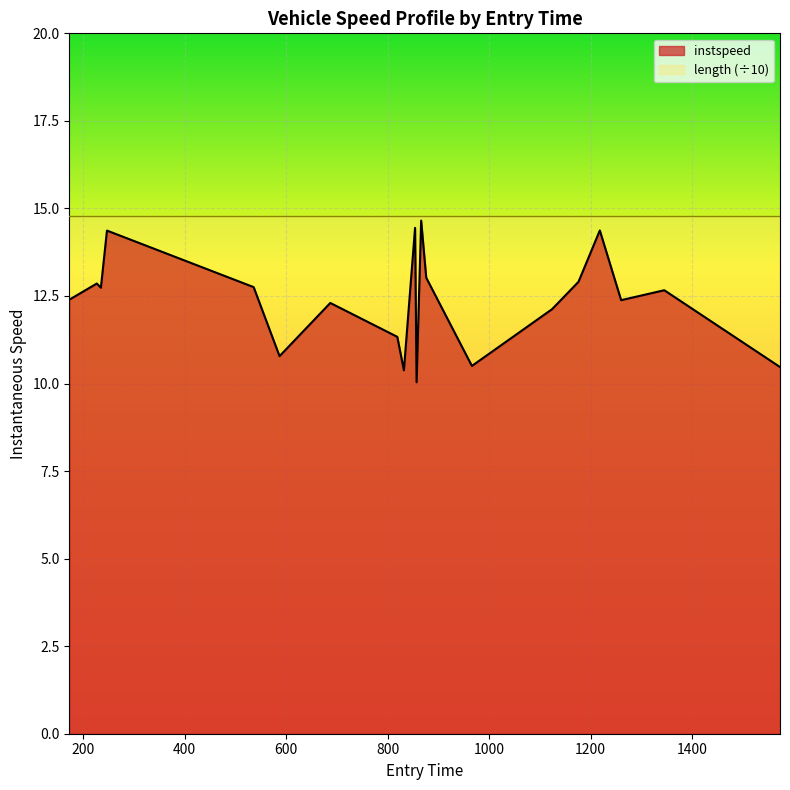

At which label does the data first exceed 12?

173.0